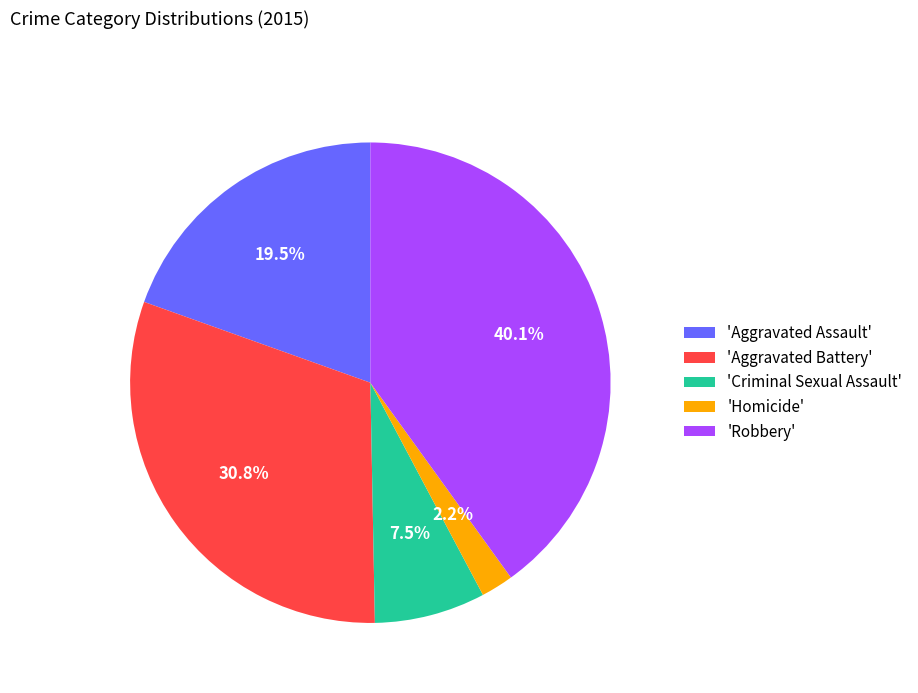

Between 'Robbery' and 'Criminal Sexual Assault', which is larger?

'Robbery'